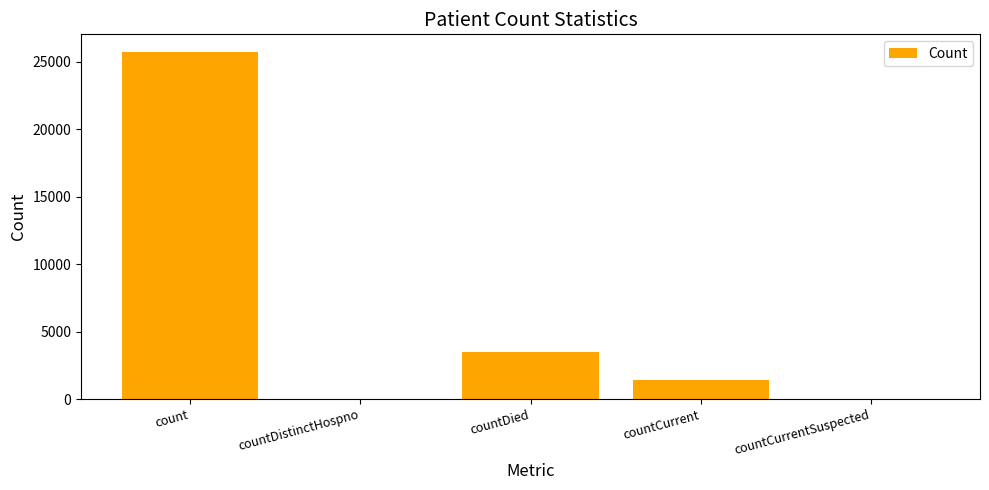

Between countDistinctHospno and countCurrent, which is larger?

countCurrent